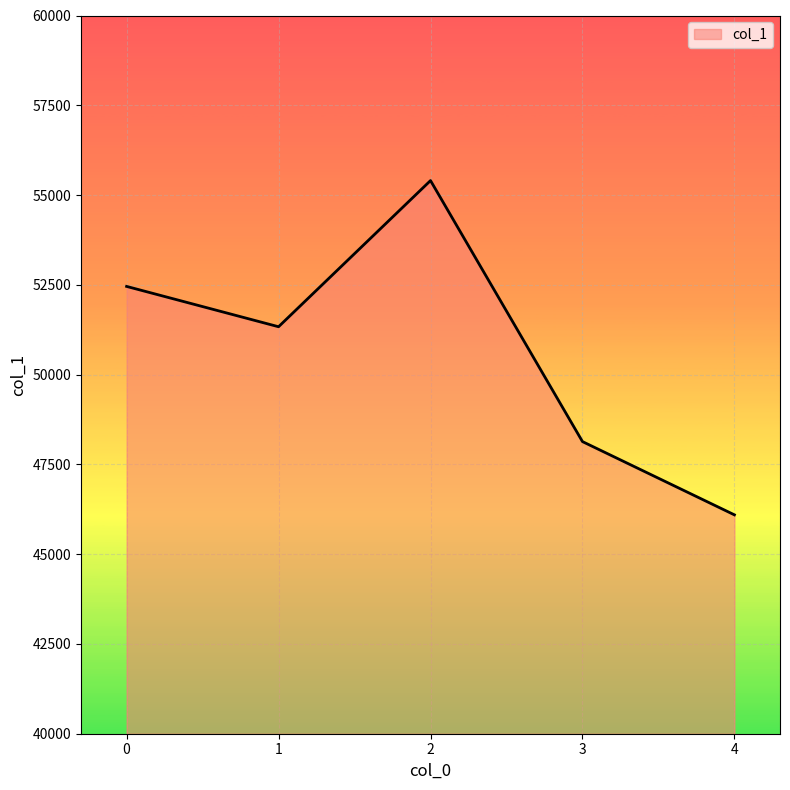

What is the sum of the values at 2 and 3?

103538